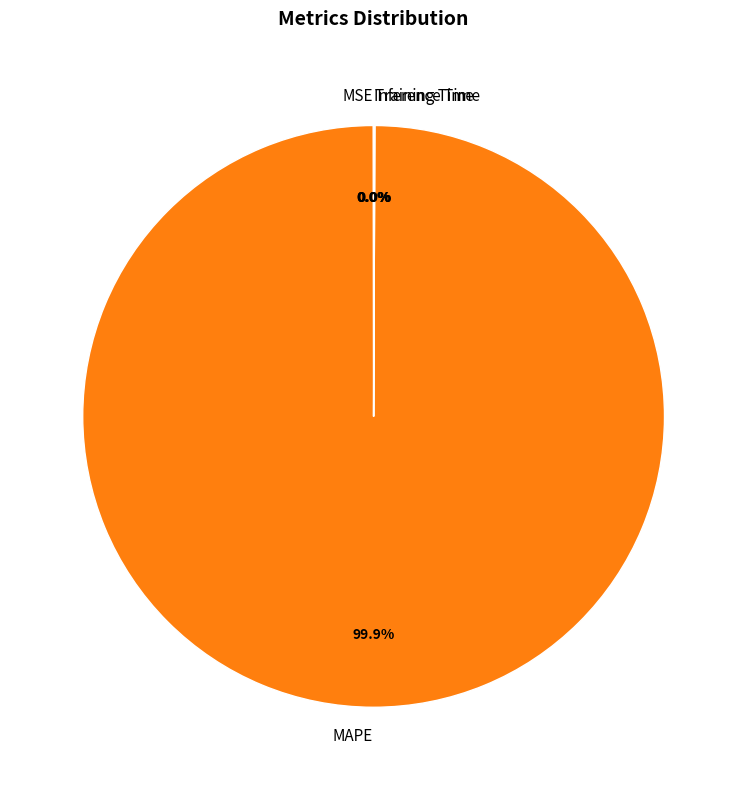

To the nearest percent, what portion does MAPE represent?

100%